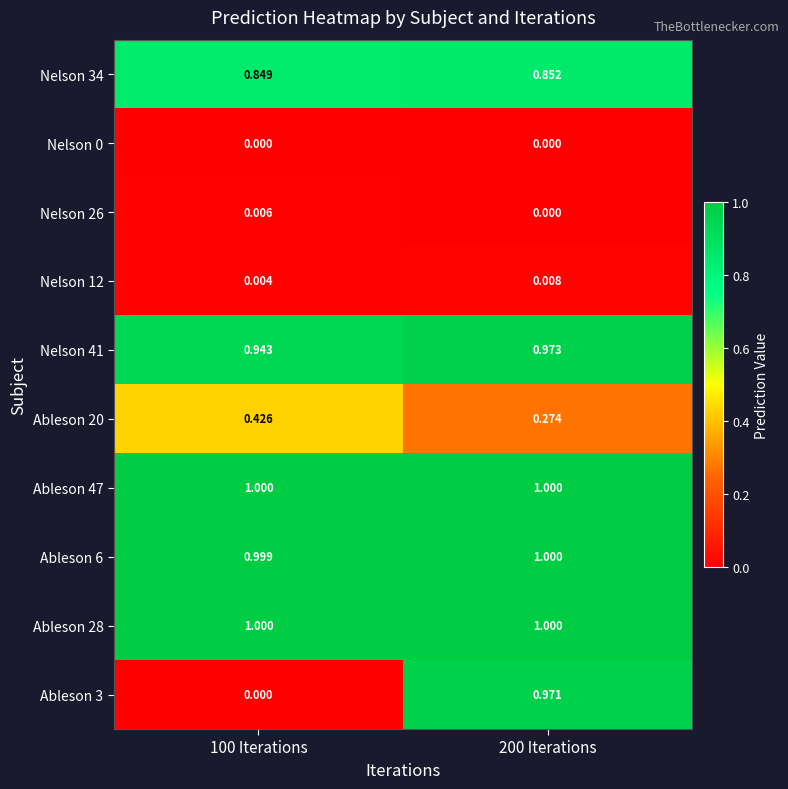

How many series are shown in this chart?

10